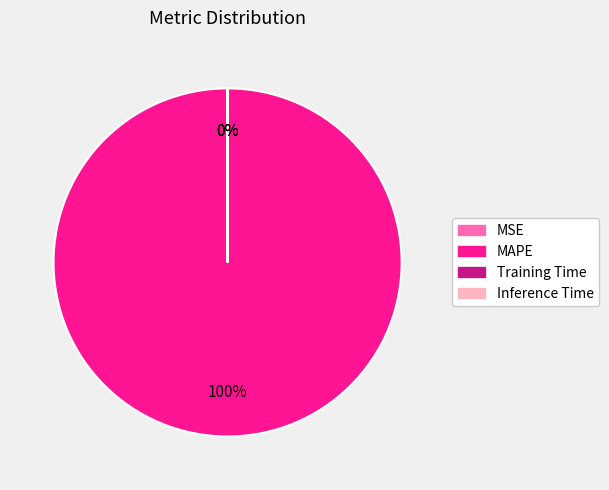

Is it true that MAPE is 100% of the pie?

True